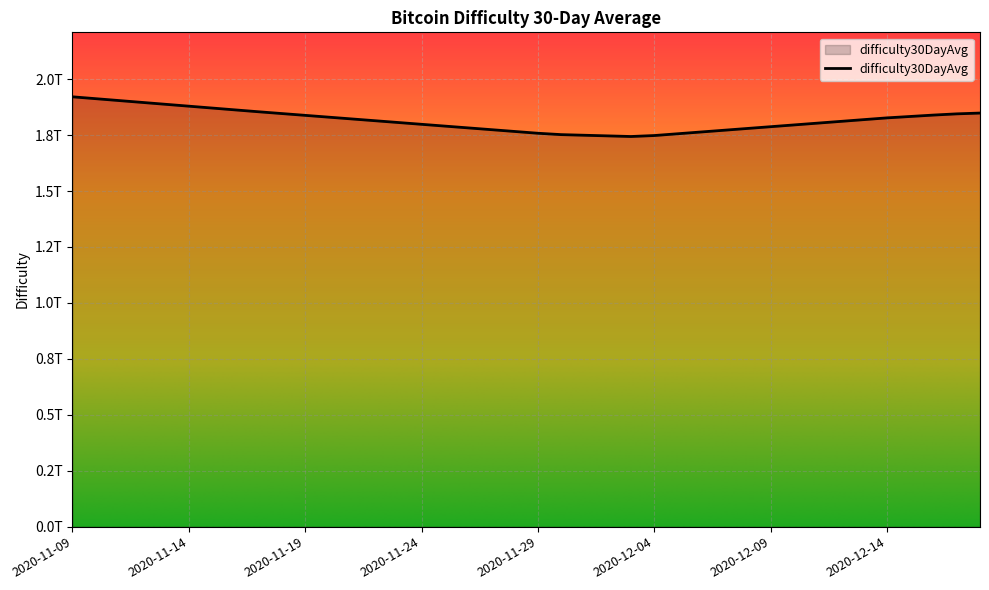

Does the chart display data point markers on the line(s)?

No